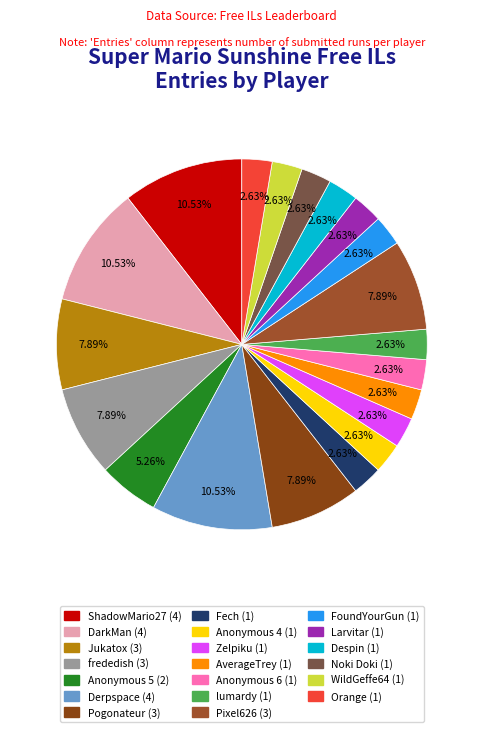

Is there a majority slice in this chart?

No